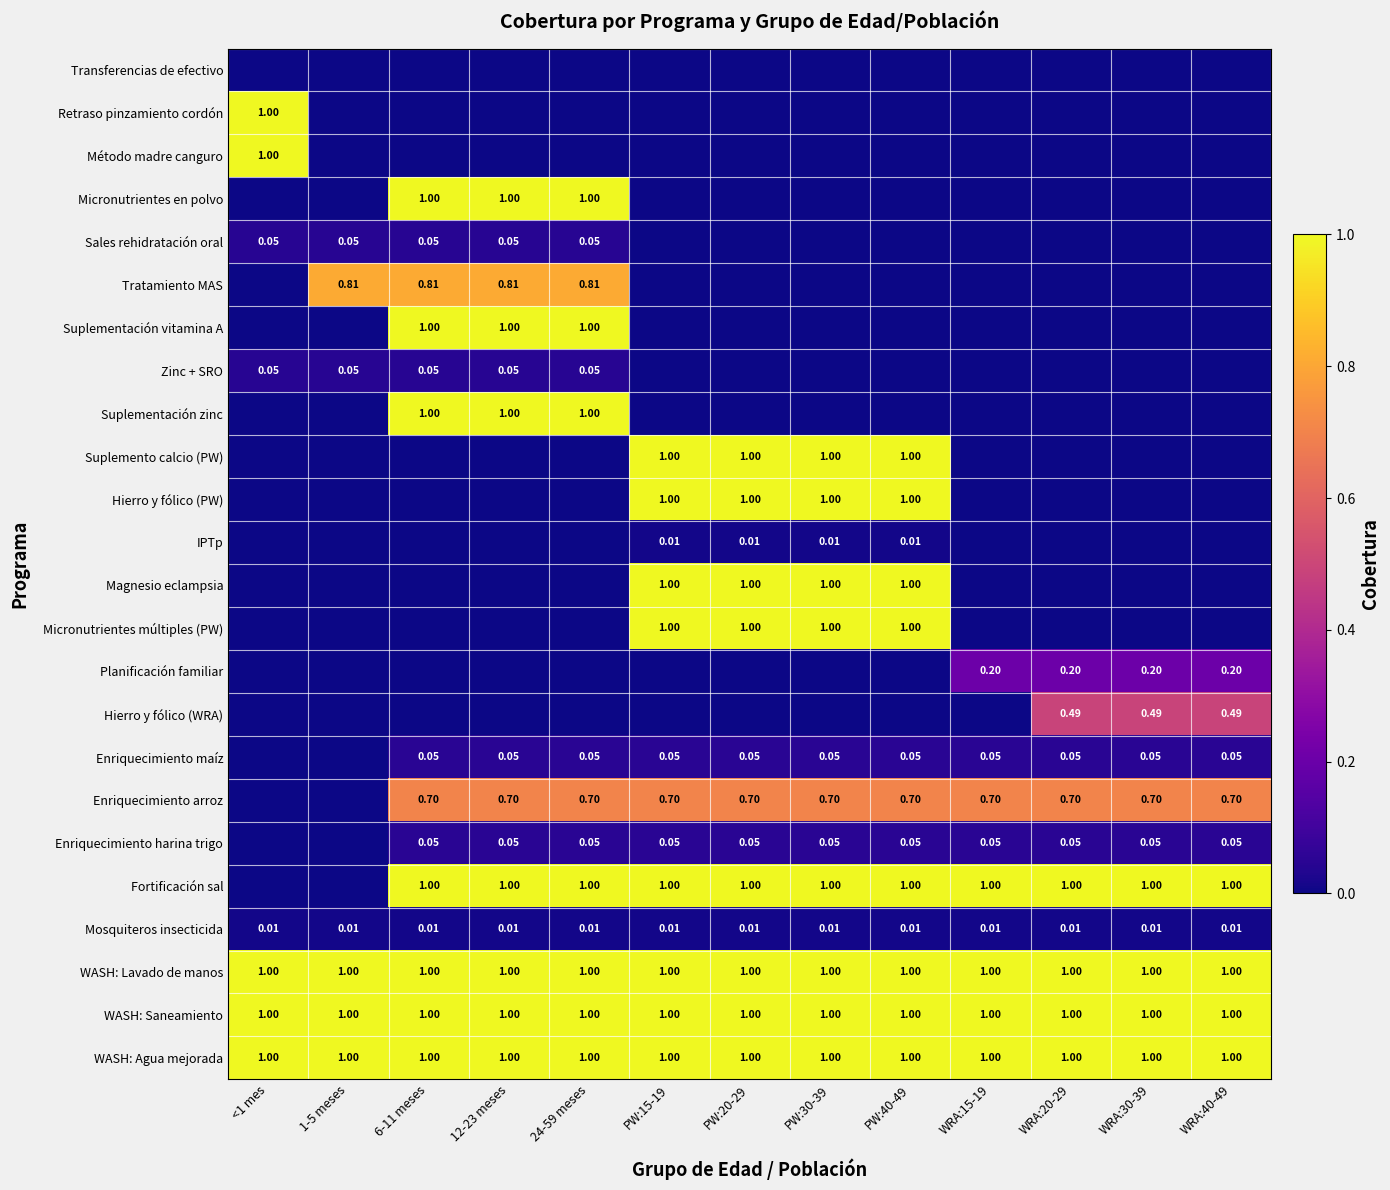

How many values in the Retraso pinzamiento cordón series exceed 0?

1